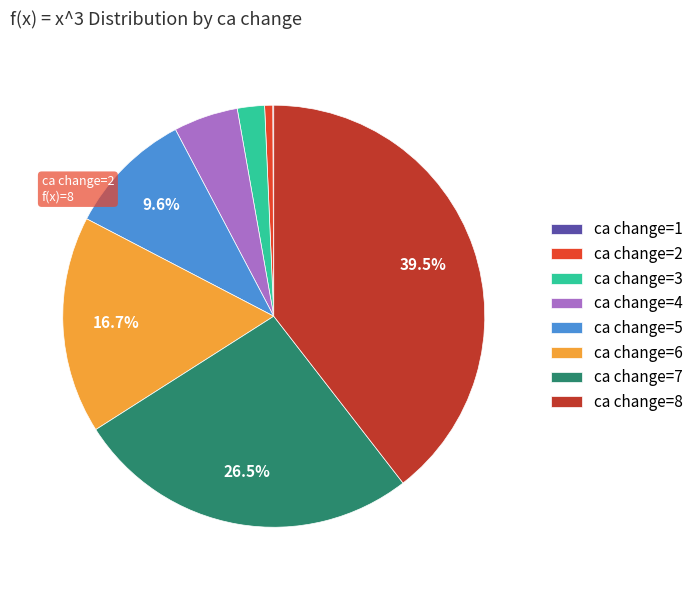

To the nearest percent, what is the average slice percentage?

12%